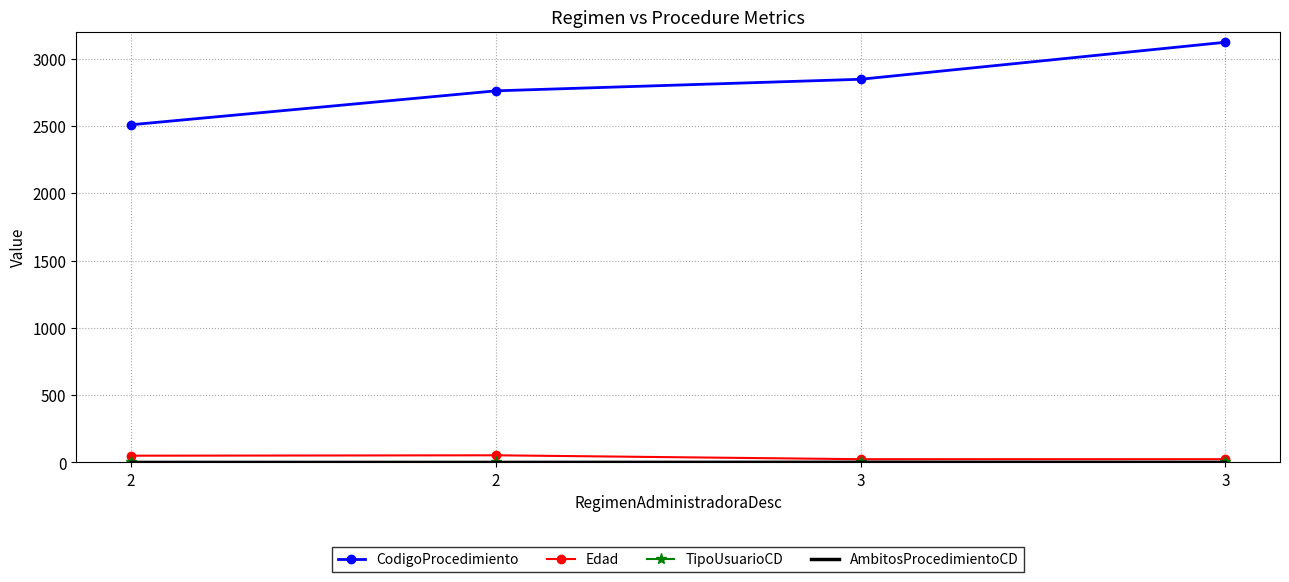

What is the spread (max minus min) of values at 2?

2509